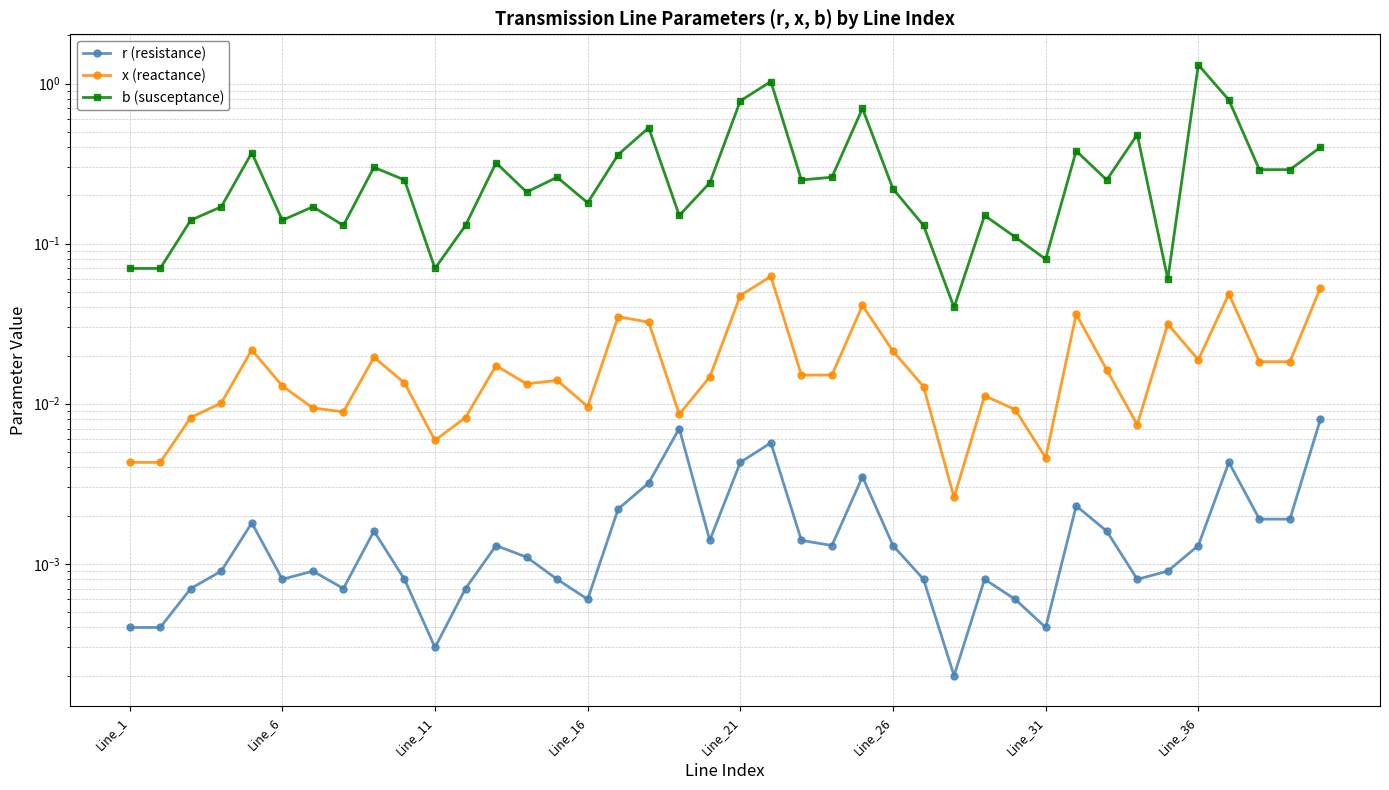

Reading right to left, list all the values displayed in this chart.

r (resistance): 0.0	0.0	0.0	0.0	0.0	0.0	0.0	0.0	0.0	0.0	0.0	0.0	0.0	0.0	0.0	0.0	0.0	0.0	0.0	0.0	0.0	0.0	0.0	0.0	0.0	0.0	0.0	0.0	0.0	0.0	0.0	0.0	0.0	0.0	0.0	0.0	0.0	0.0	0.0	0.0
x (reactance): 0.1	0.0	0.0	0.0	0.0	0.0	0.0	0.0	0.0	0.0	0.0	0.0	0.0	0.0	0.0	0.0	0.0	0.0	0.1	0.0	0.0	0.0	0.0	0.0	0.0	0.0	0.0	0.0	0.0	0.0	0.0	0.0	0.0	0.0	0.0	0.0	0.0	0.0	0.0	0.0
b (susceptance): 0.4	0.3	0.3	0.8	1.3	0.1	0.5	0.2	0.4	0.1	0.1	0.1	0.0	0.1	0.2	0.7	0.3	0.2	1.0	0.8	0.2	0.1	0.5	0.4	0.2	0.3	0.2	0.3	0.1	0.1	0.2	0.3	0.1	0.2	0.1	0.4	0.2	0.1	0.1	0.1